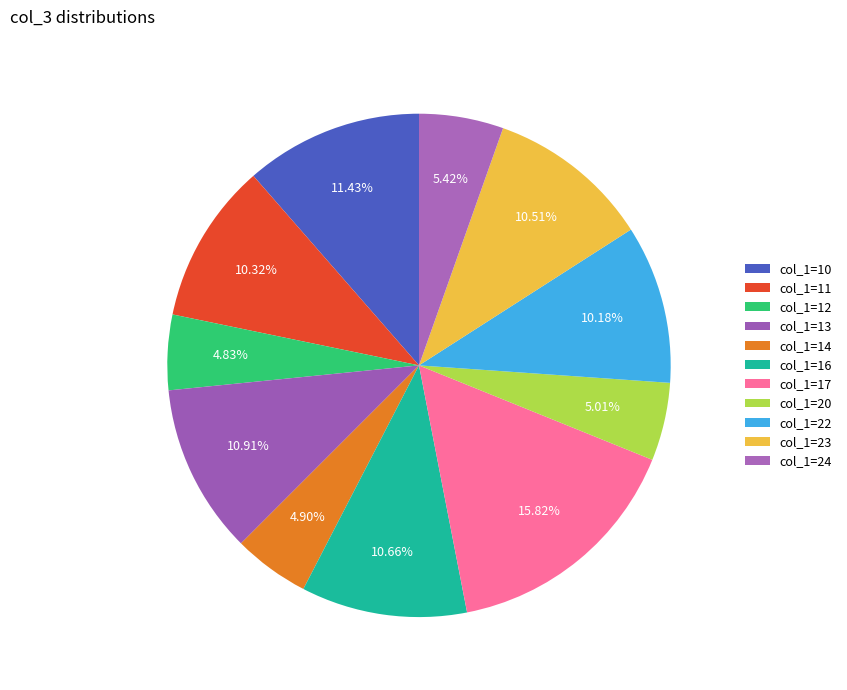

How many segments does this pie chart have?

11